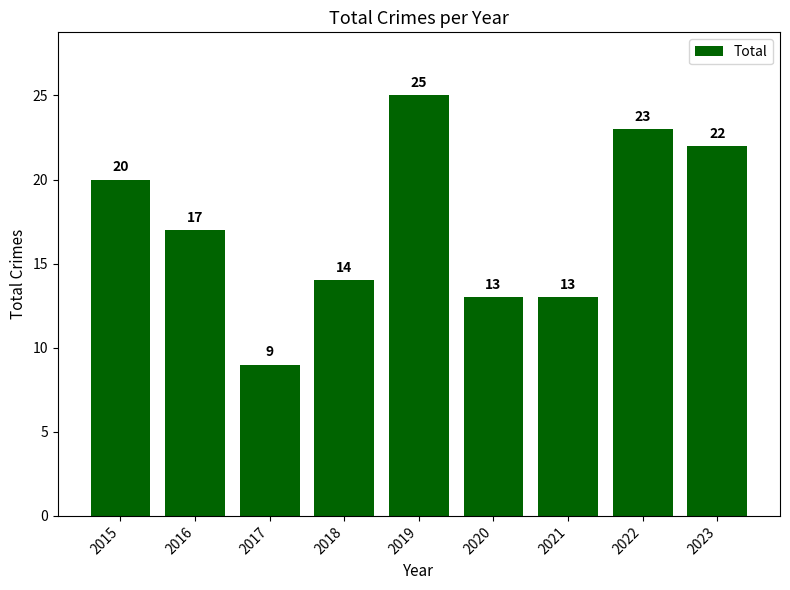

Approximately how many times larger is the value at 2020 compared to 2018?

0.9